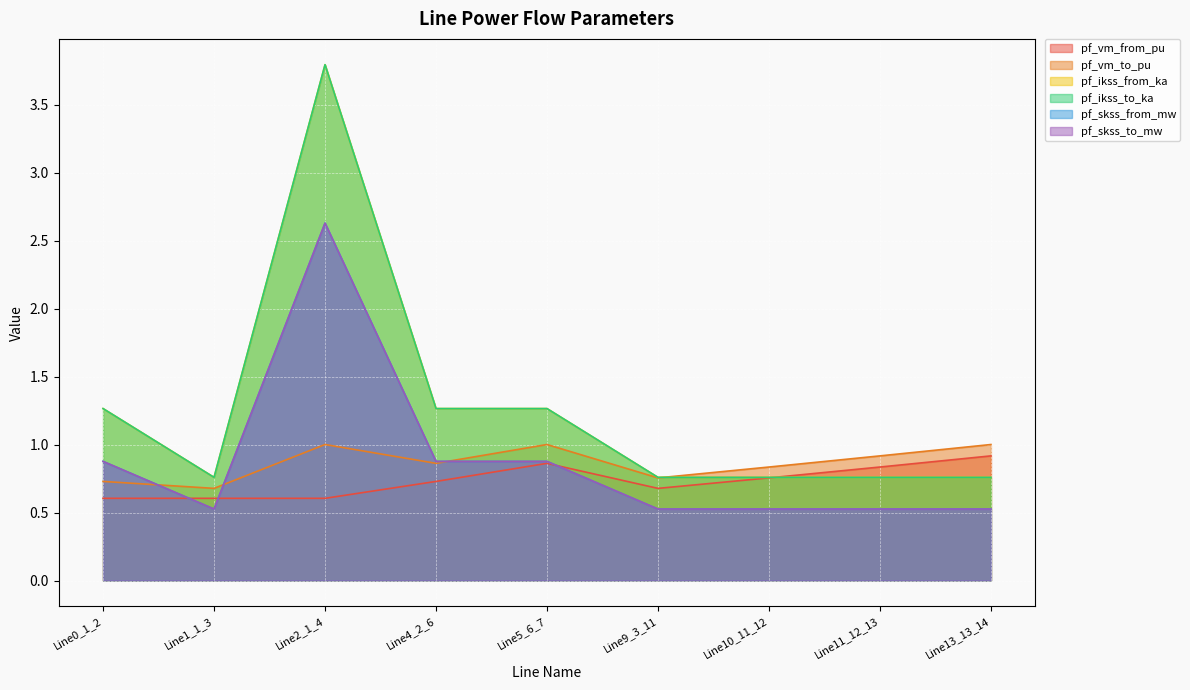

Is it true that pf_skss_from_mw equals 1.9 at Line4_2_6?

False